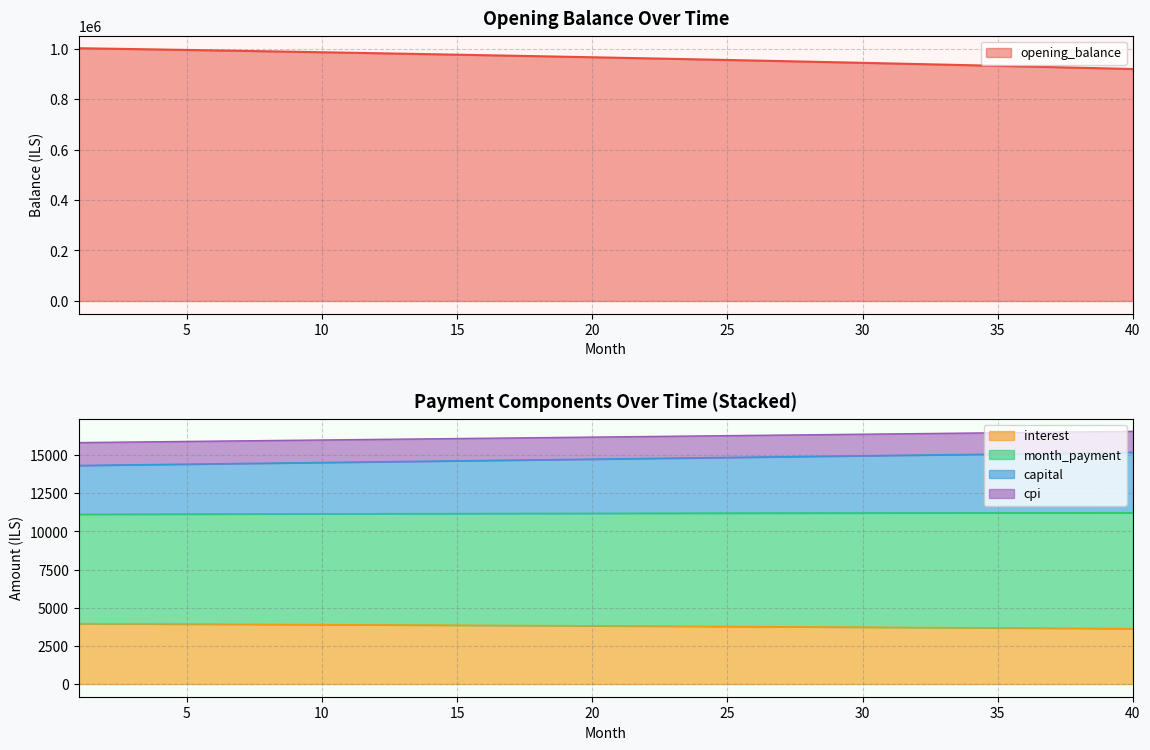

Between 19 and 30, which series saw the biggest shift?

opening_balance